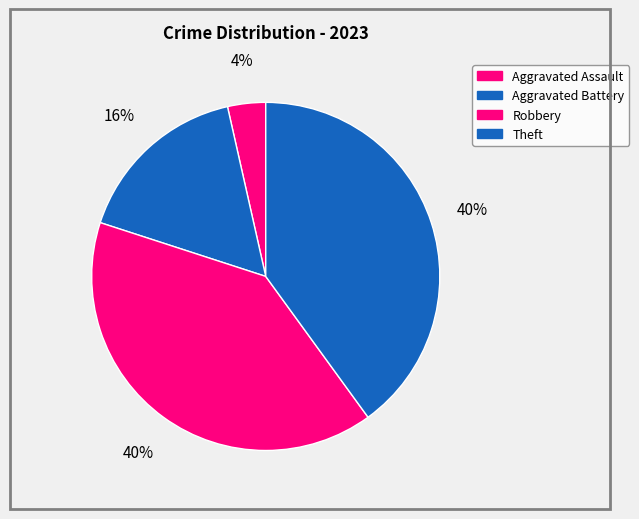

How many slices are in this pie chart?

4